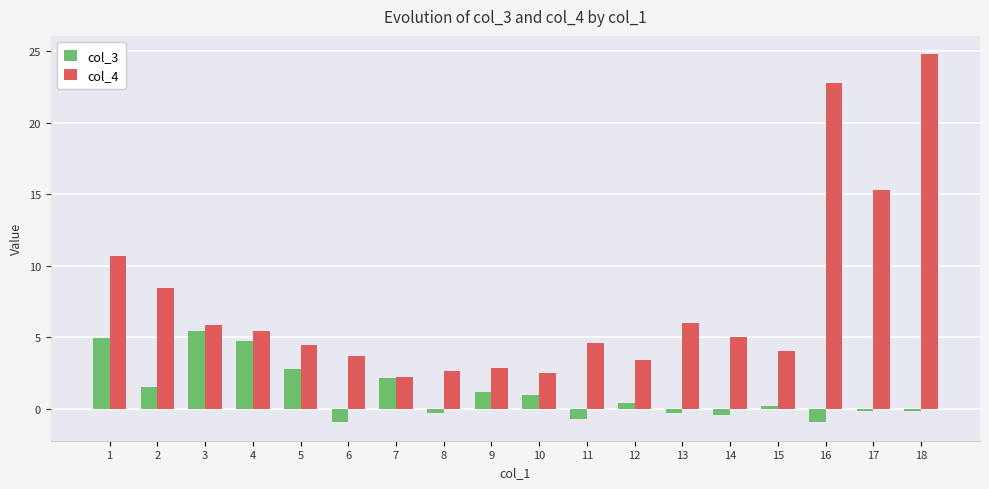

At which category is the sum across all series the highest?

18